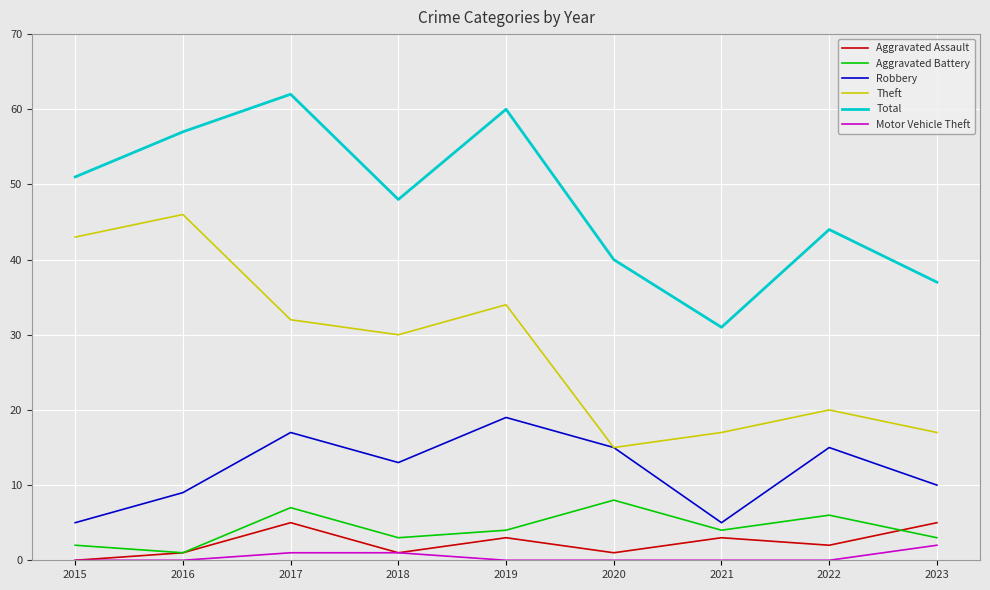

Is the value of Robbery at 2016 greater than the value of Total at 2023?

No